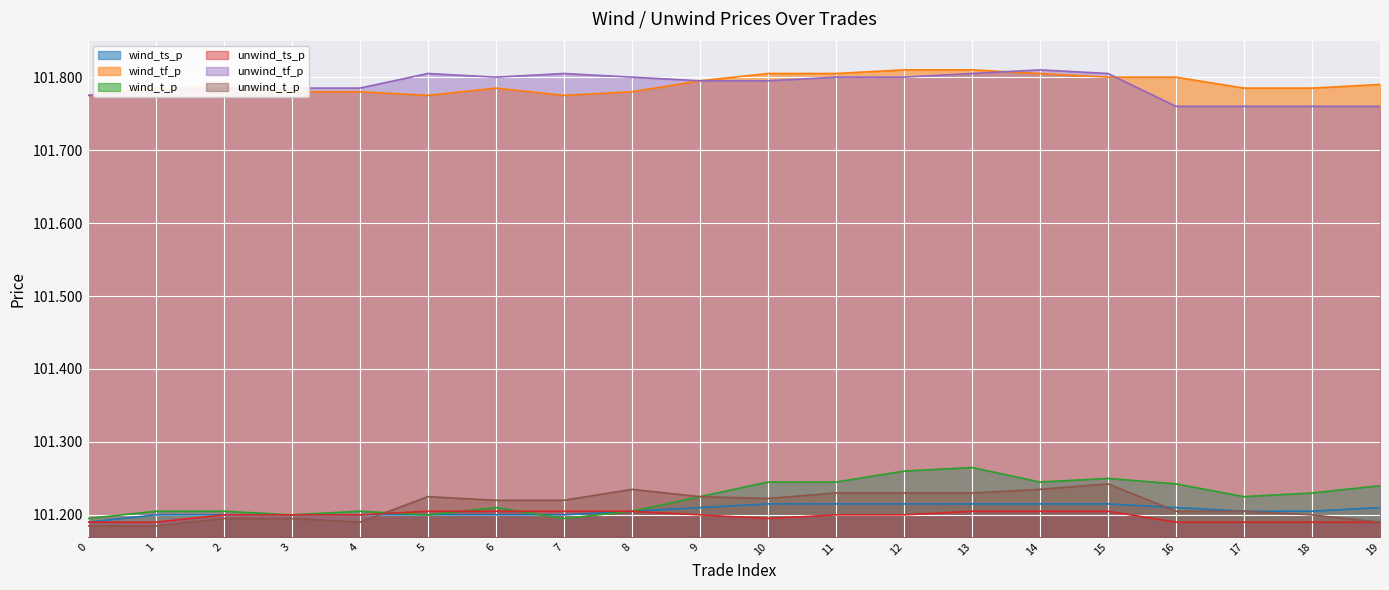

Reading right to left, transcribe all the data shown in this chart.

wind_ts_p: 101.2	101.2	101.2	101.2	101.2	101.2	101.2	101.2	101.2	101.2	101.2	101.2	101.2	101.2	101.2	101.2	101.2	101.2	101.2	101.2
wind_tf_p: 101.8	101.8	101.8	101.8	101.8	101.8	101.8	101.8	101.8	101.8	101.8	101.8	101.8	101.8	101.8	101.8	101.8	101.8	101.8	101.8
wind_t_p: 101.2	101.2	101.2	101.2	101.2	101.2	101.3	101.3	101.2	101.2	101.2	101.2	101.2	101.2	101.2	101.2	101.2	101.2	101.2	101.2
unwind_ts_p: 101.2	101.2	101.2	101.2	101.2	101.2	101.2	101.2	101.2	101.2	101.2	101.2	101.2	101.2	101.2	101.2	101.2	101.2	101.2	101.2
unwind_tf_p: 101.8	101.8	101.8	101.8	101.8	101.8	101.8	101.8	101.8	101.8	101.8	101.8	101.8	101.8	101.8	101.8	101.8	101.8	101.8	101.8
unwind_t_p: 101.2	101.2	101.2	101.2	101.2	101.2	101.2	101.2	101.2	101.2	101.2	101.2	101.2	101.2	101.2	101.2	101.2	101.2	101.2	101.2